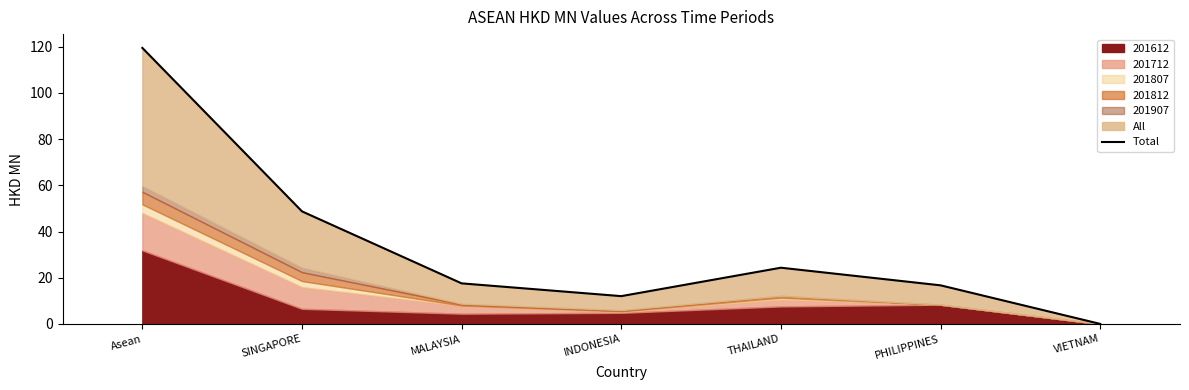

Approximately how many times larger is the value at SINGAPORE compared to MALAYSIA?

2.8